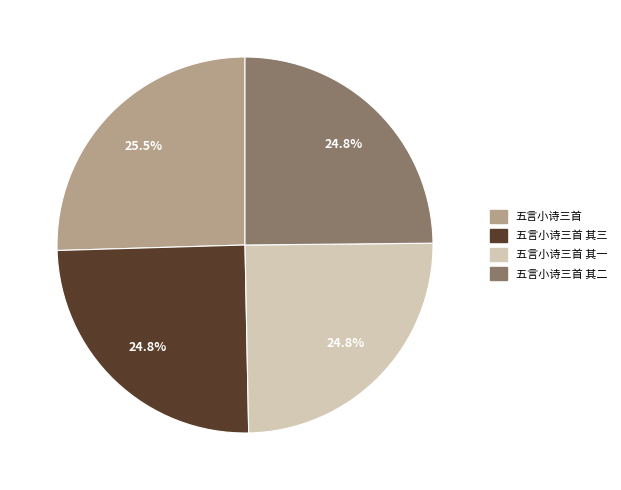

Does any single category account for the majority?

No